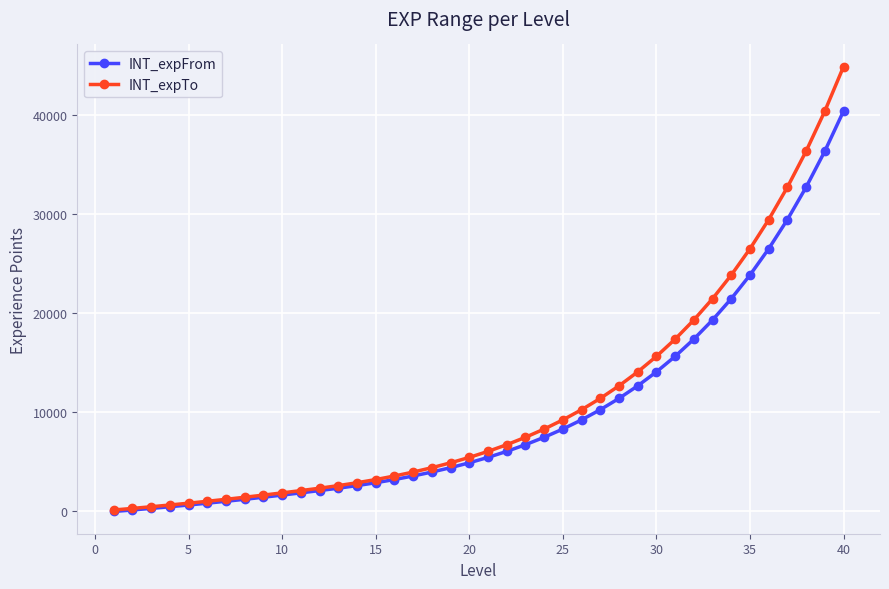

Rank the series by their maximum value, from lowest to highest.

INT_expFrom, INT_expTo